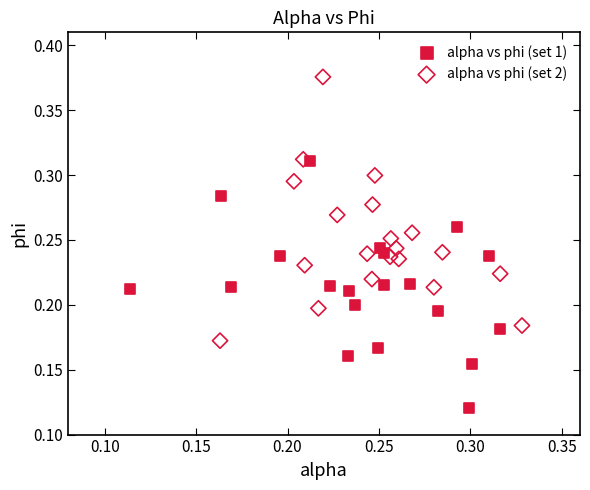

Which series has the largest Y range (max minus min)?

alpha vs phi (set 2)